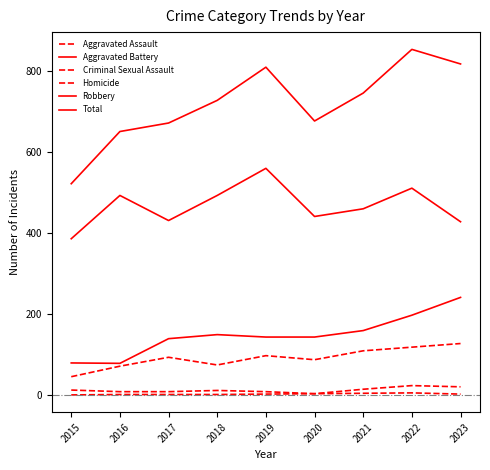

Where does the Robbery series first go above 460?

2016